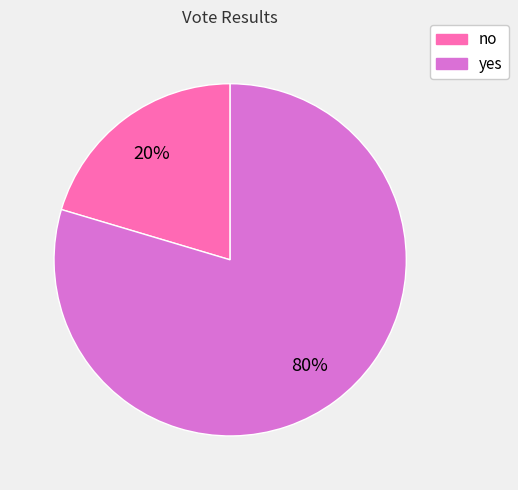

To the nearest percent, what is the combined percentage of no and yes?

100%